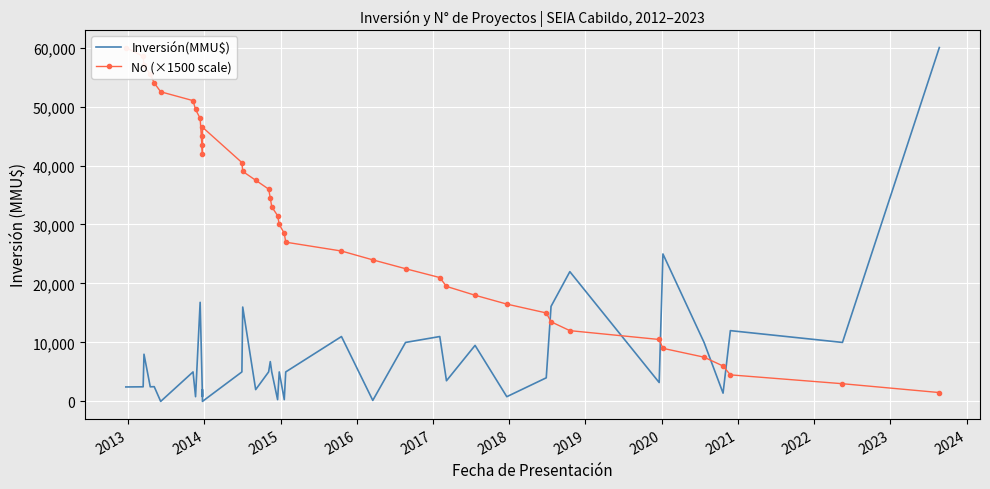

What are all the series names shown in the legend?

Inversión(MMU$), No (×1500 scale)